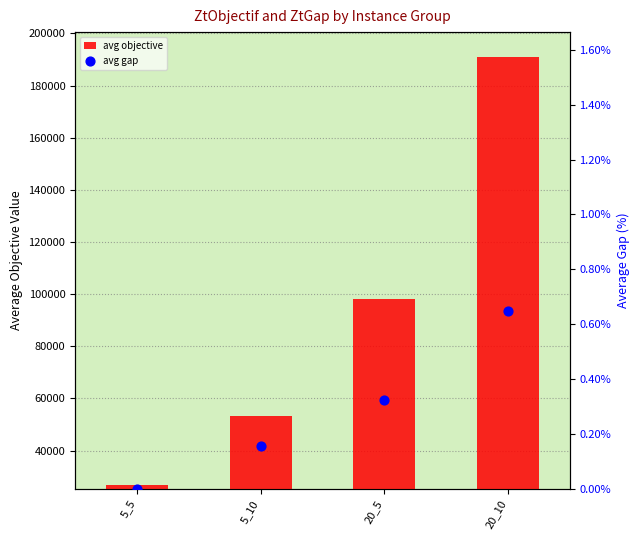

At how many categories does at least one series exceed 100903?

1